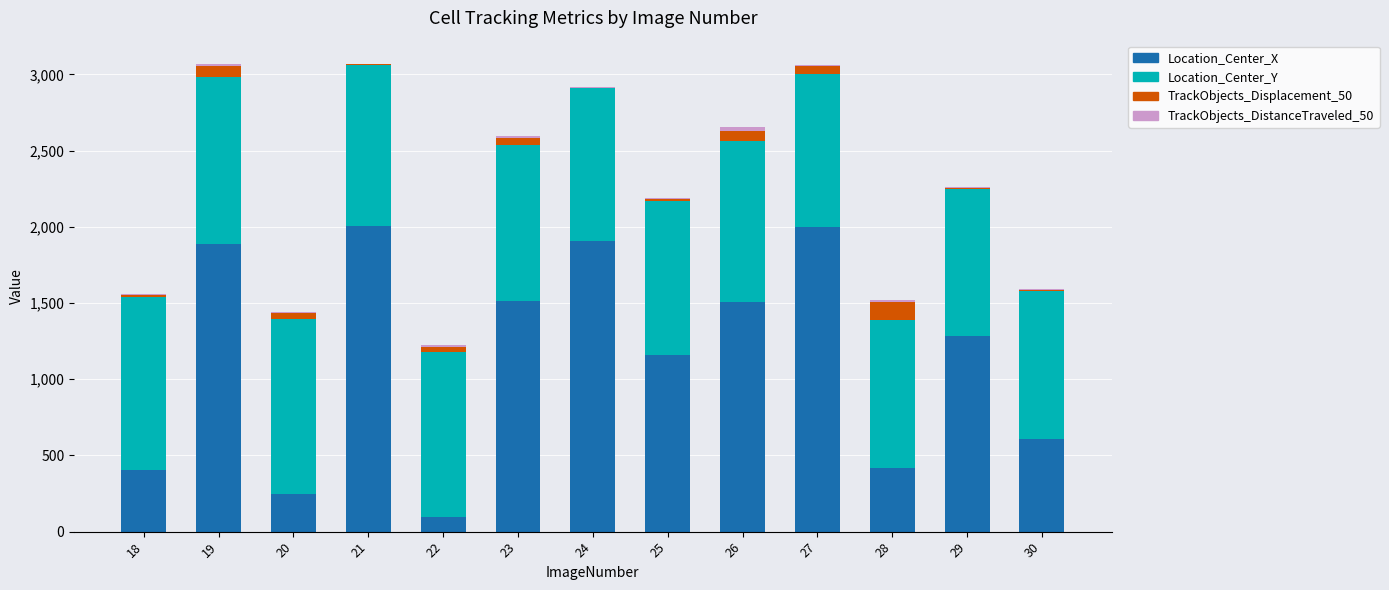

What is the highest value of the Location_Center_X series?

2003.5